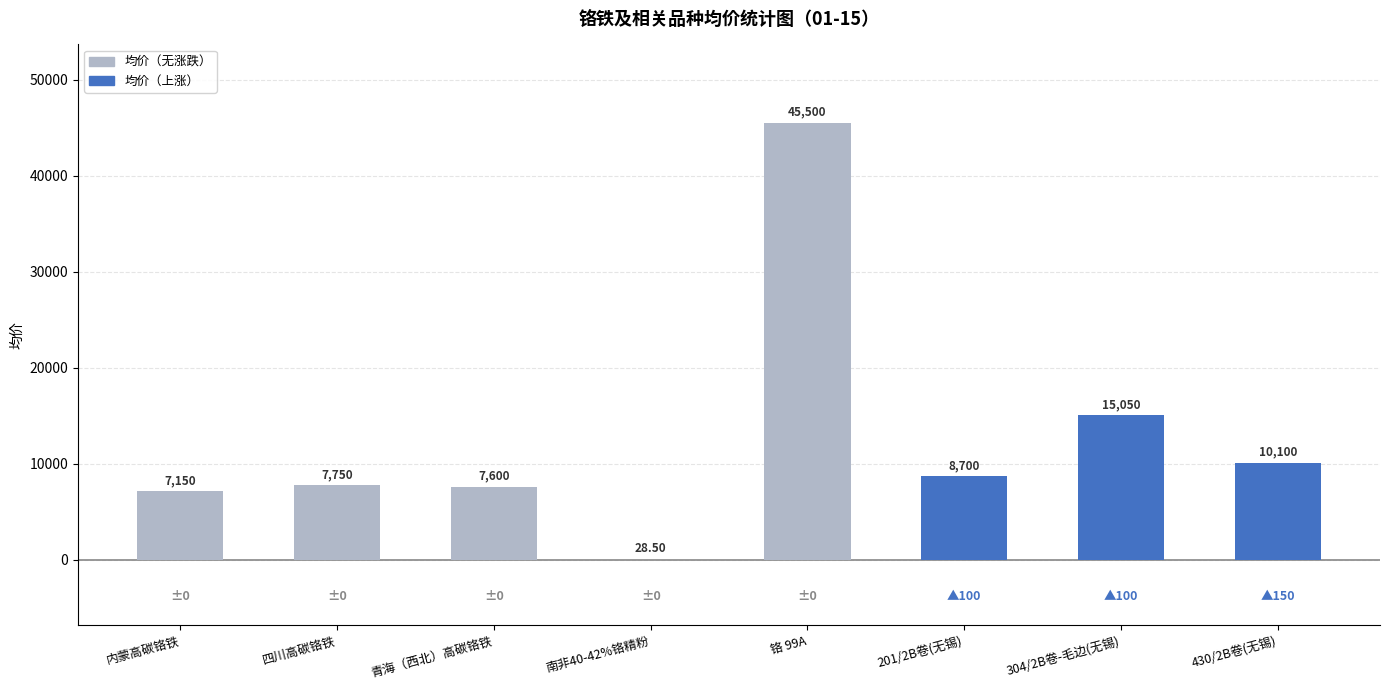

What is the average value?

12734.8